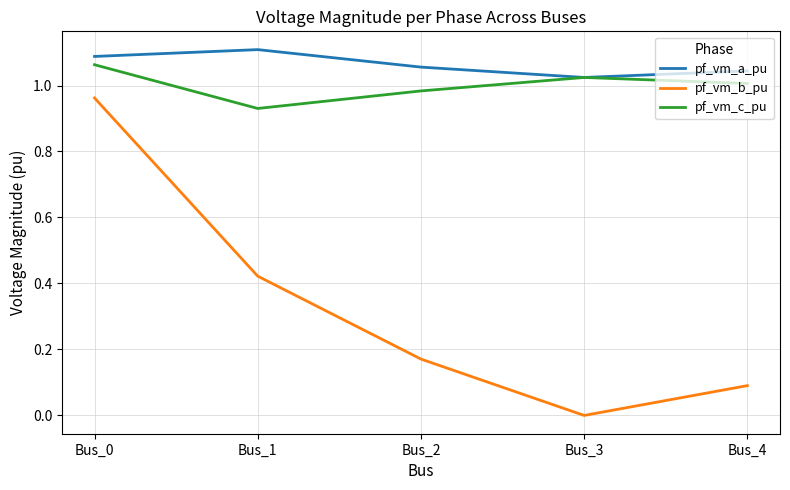

What is the sum of the pf_vm_c_pu values at Bus_1 and Bus_4?

1.9